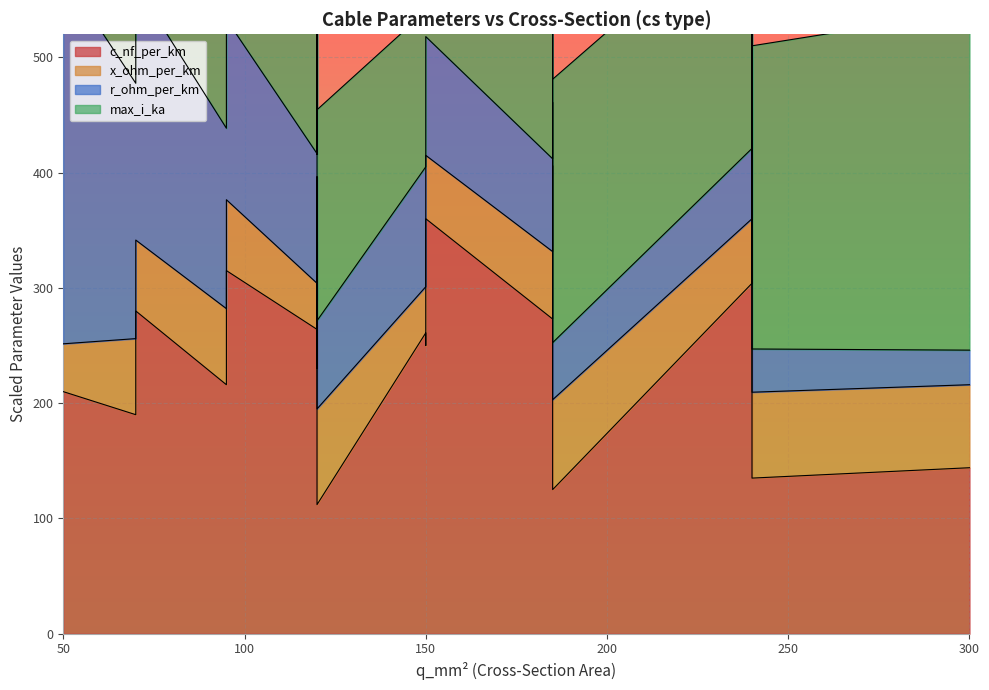

The value of x_ohm_per_km at 240 is 0.1. True or false?

False